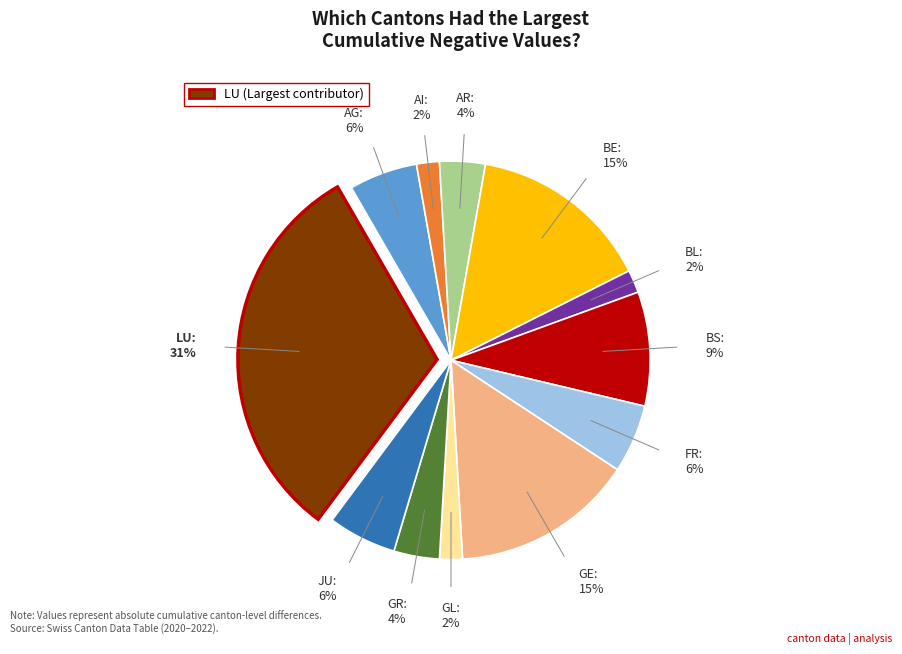

To the nearest percent, what is the average slice percentage?

8%